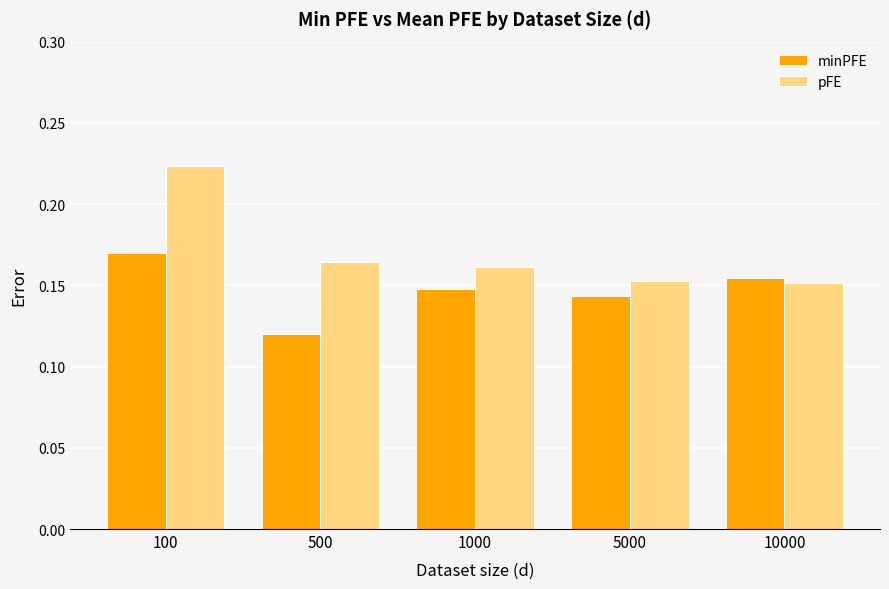

How many bars are there in each group?

2